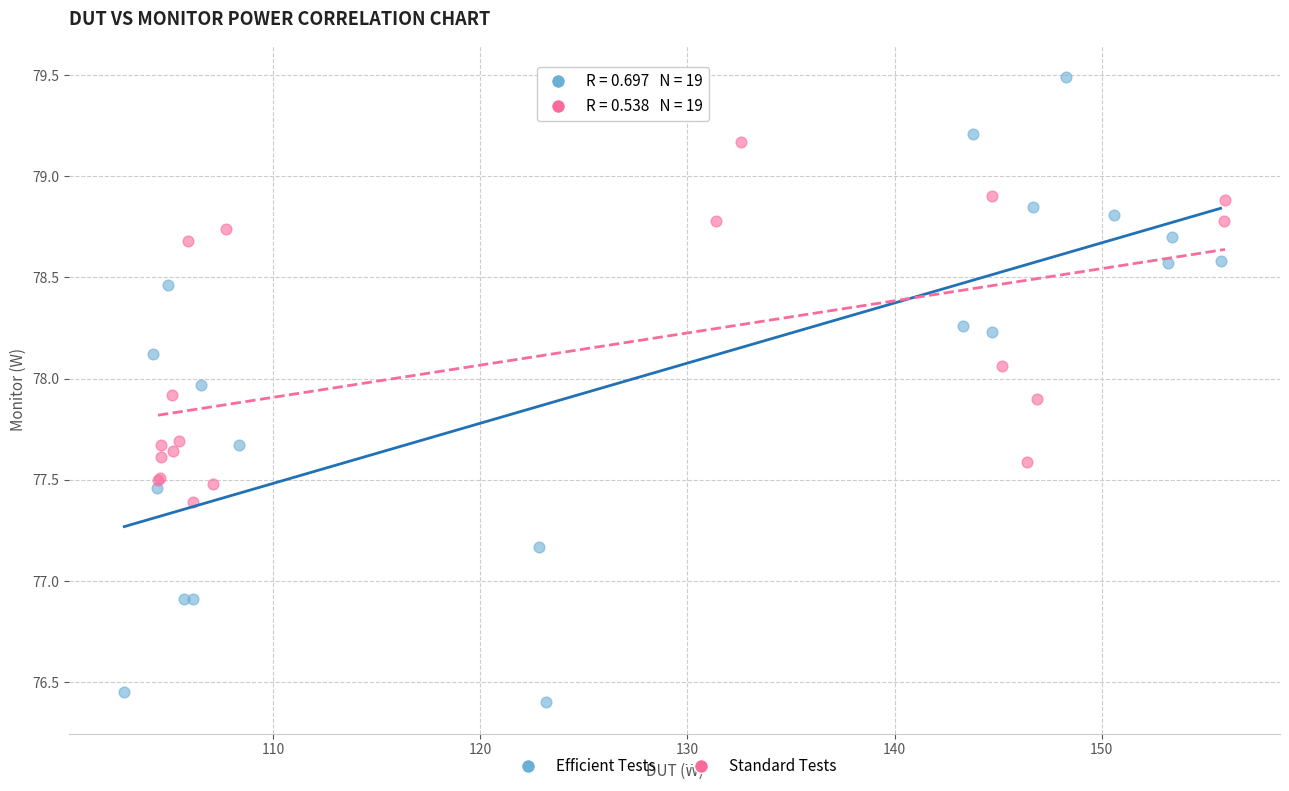

Which series reaches the maximum Y coordinate?

Efficient Tests